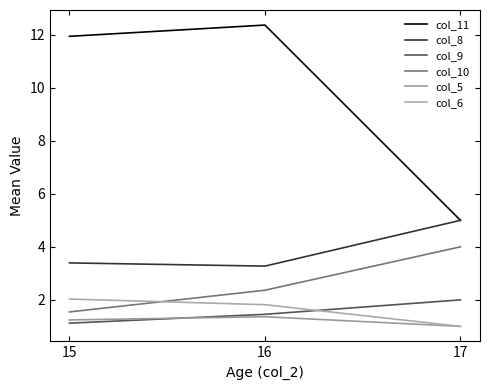

Is this an area chart (filled region under the line)?

No